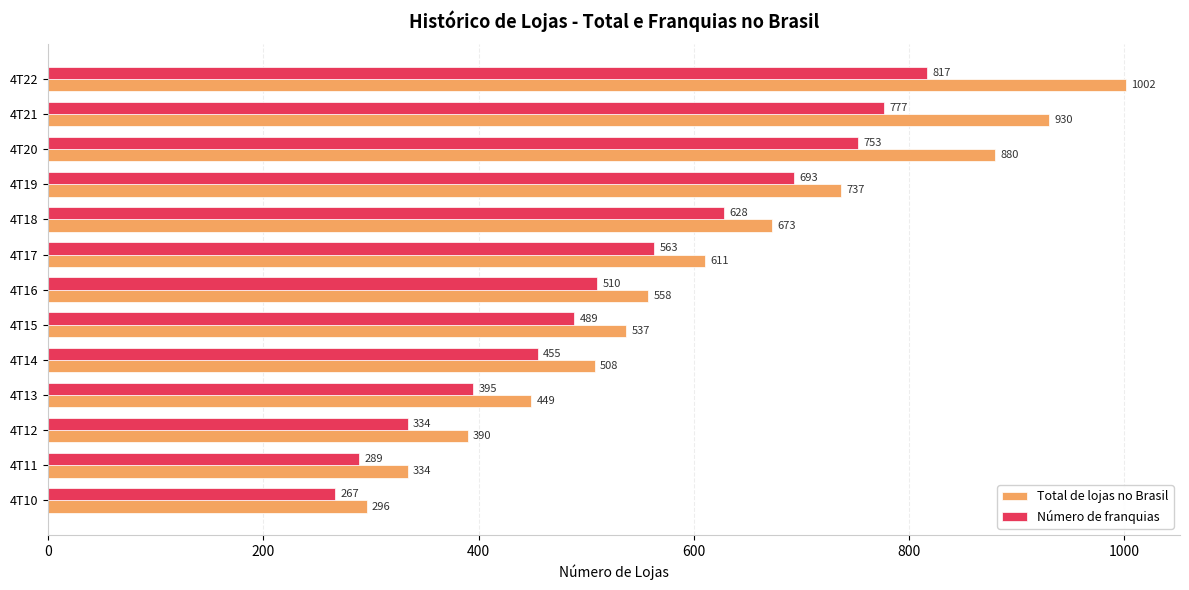

What is the average value of the Número de franquias series?

536